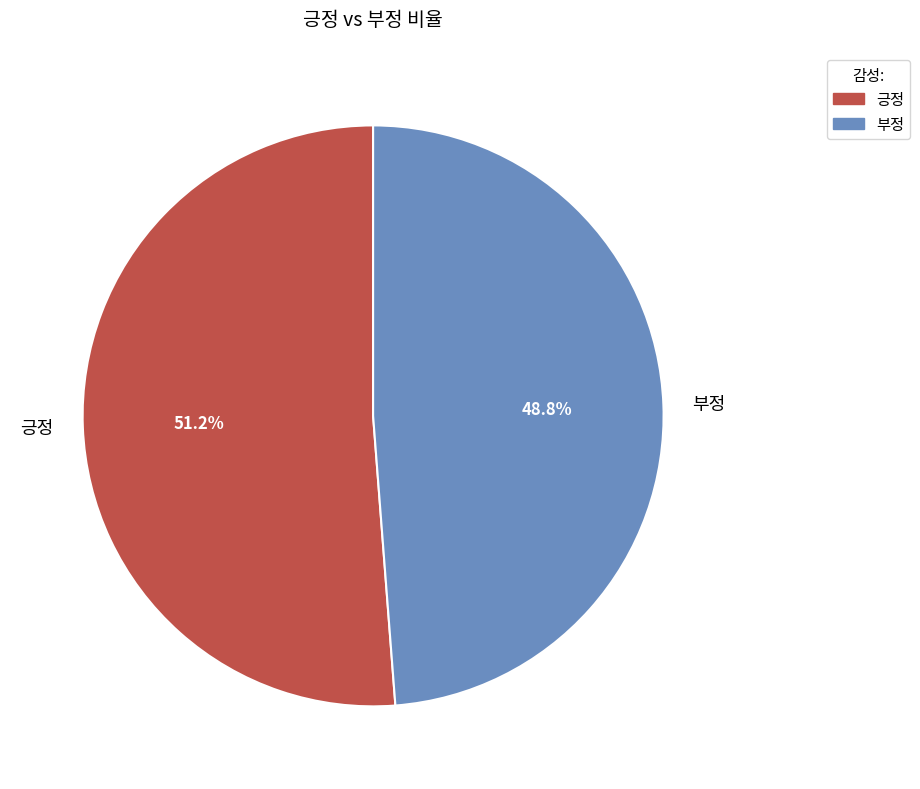

Between 긍정 and 부정, which is larger?

긍정